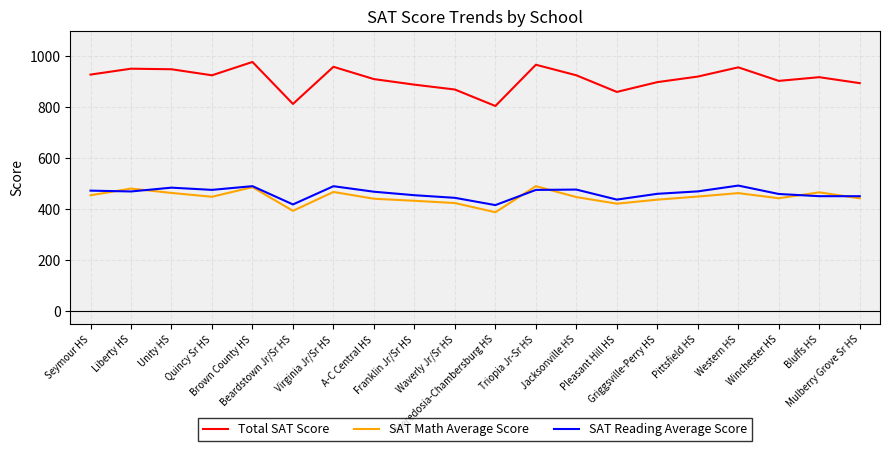

What is the greatest value displayed?

978.1